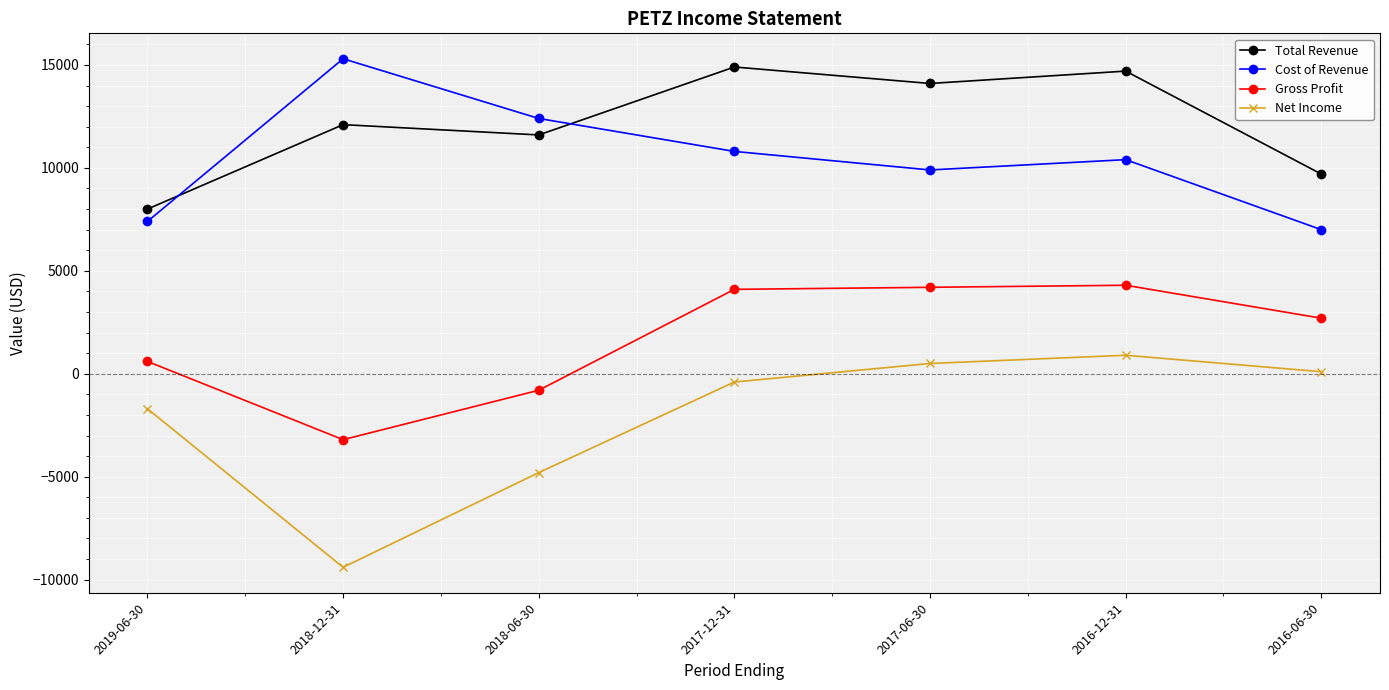

What is the total value across all series at 2016-12-31?

30300